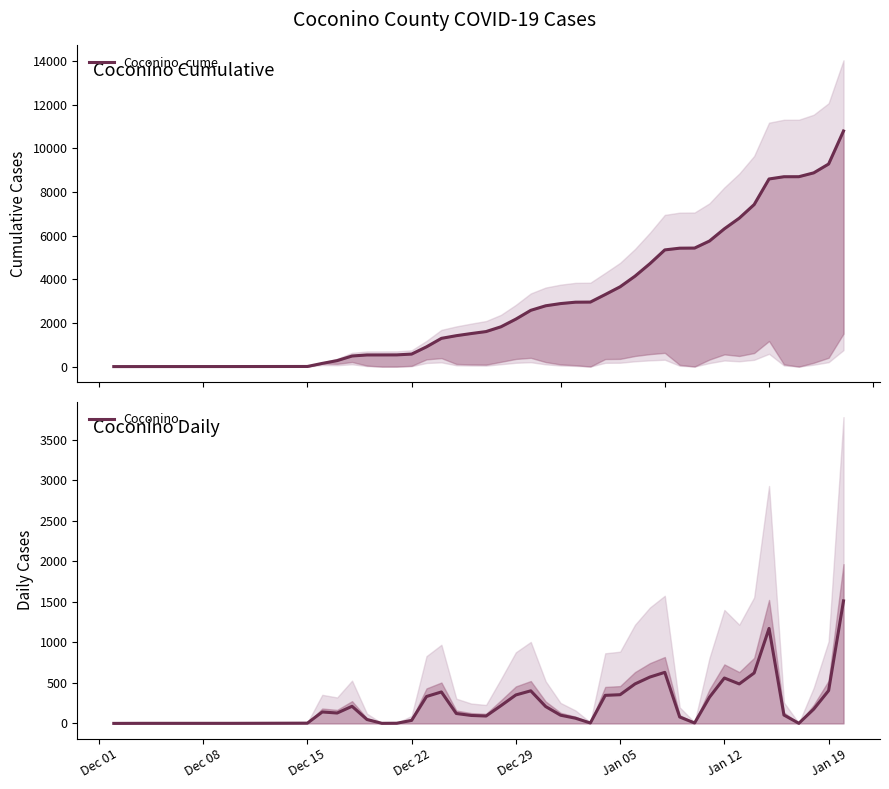

Count the number of data series in this chart.

2